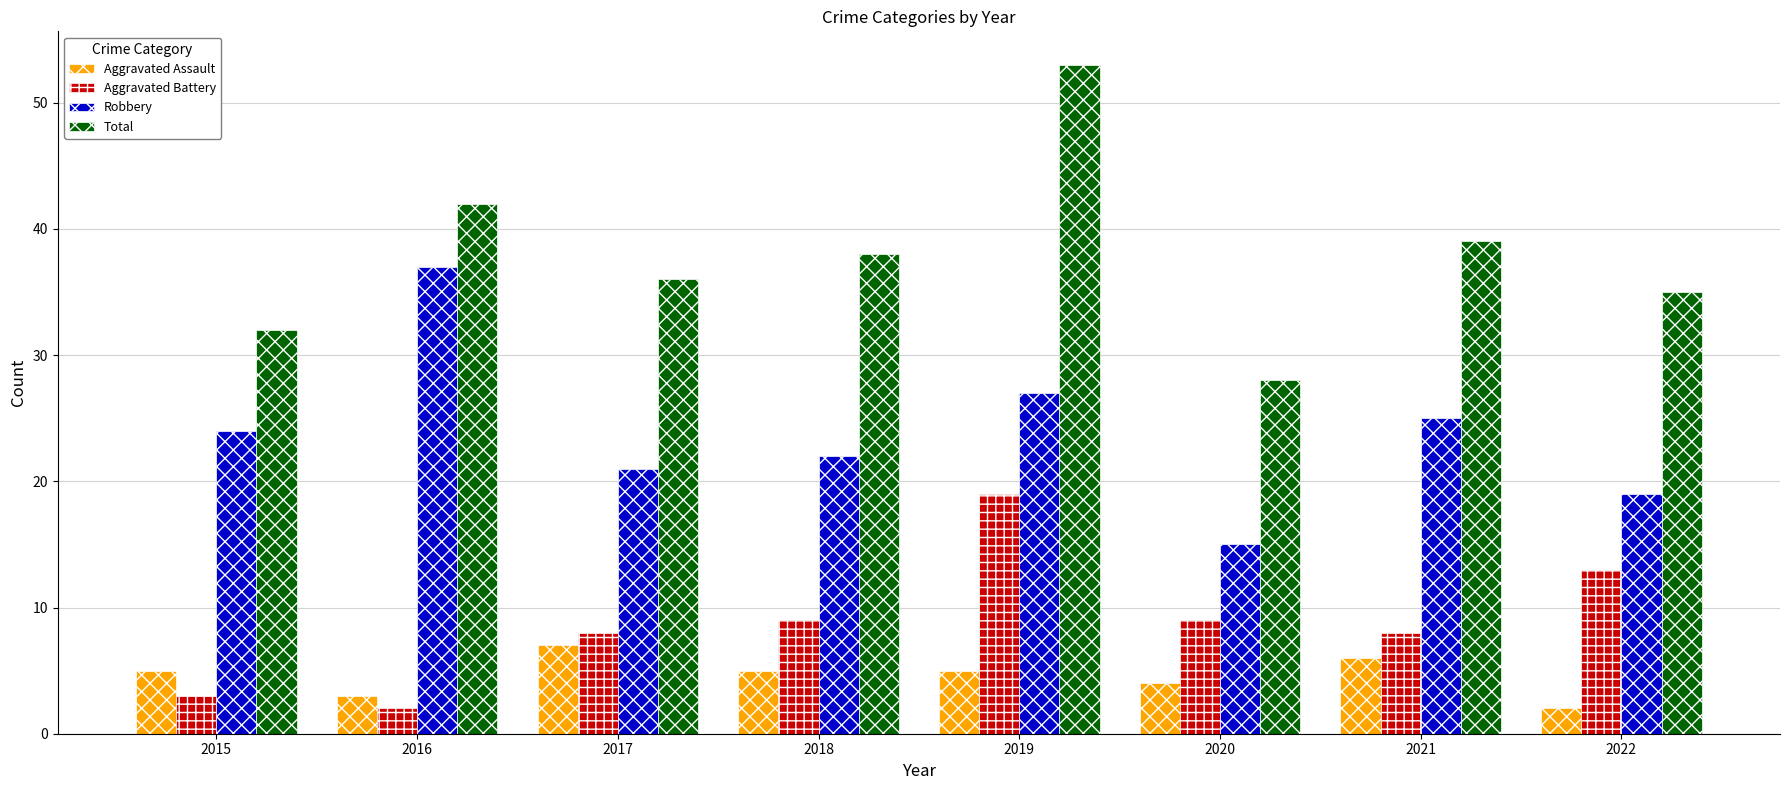

Count the number of categories in the chart.

8